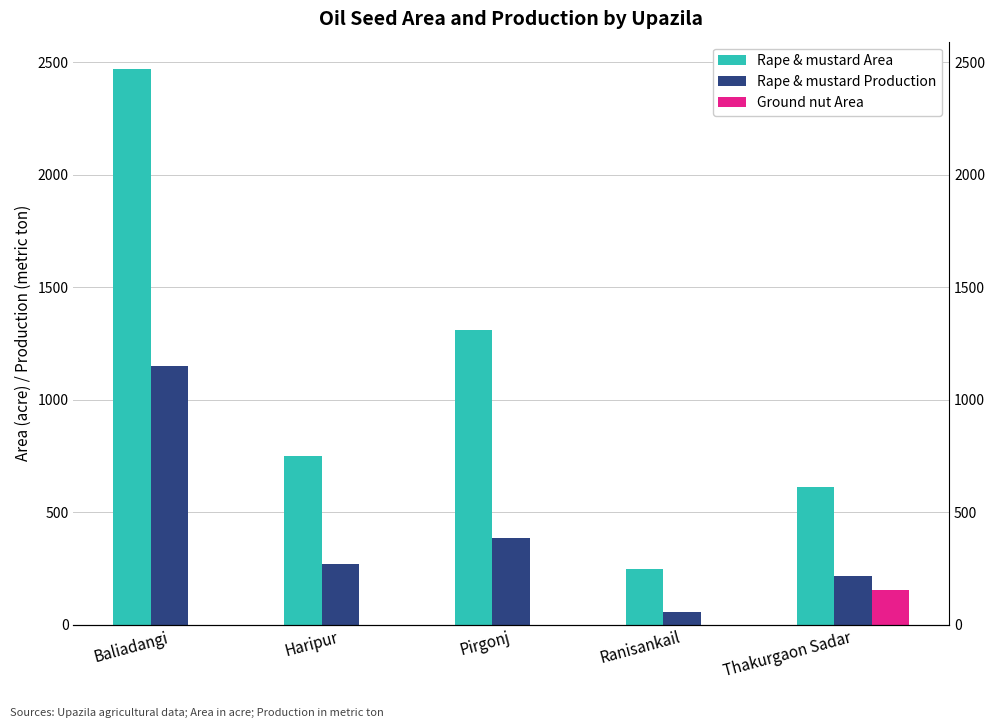

How many bars are there in each group?

3